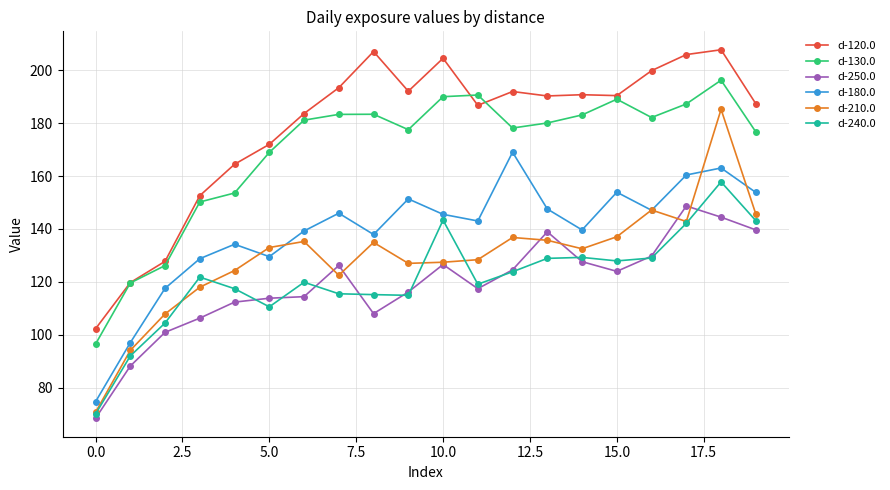

What is the value of the d-250.0 point at the 16th from the left?

124.0